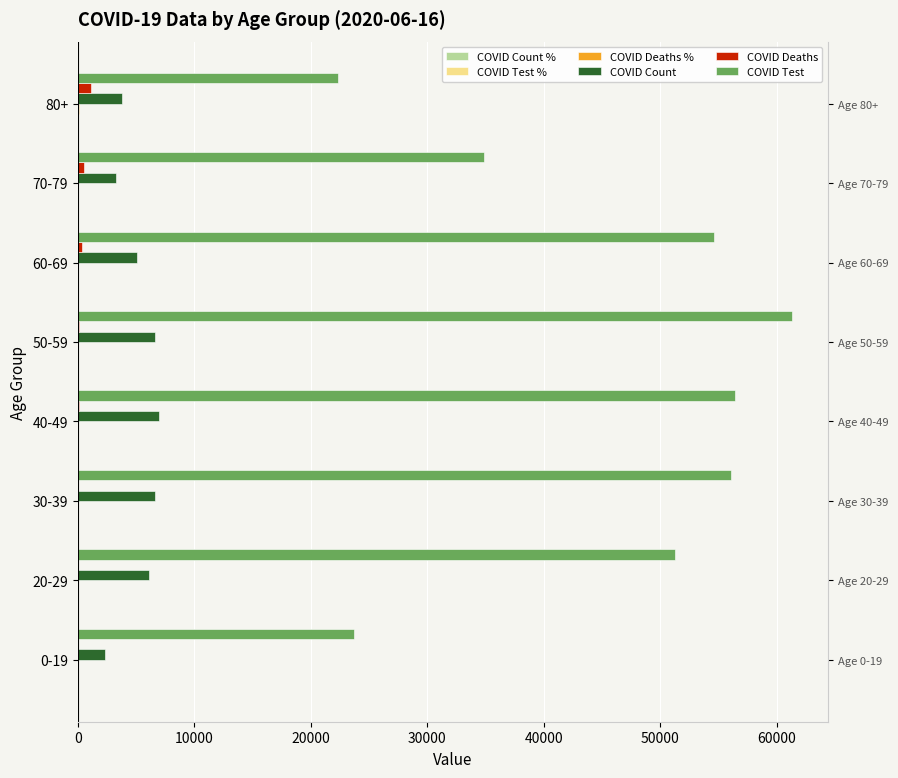

Between 20-29 and 40-49, which series saw the biggest shift?

COVID Test